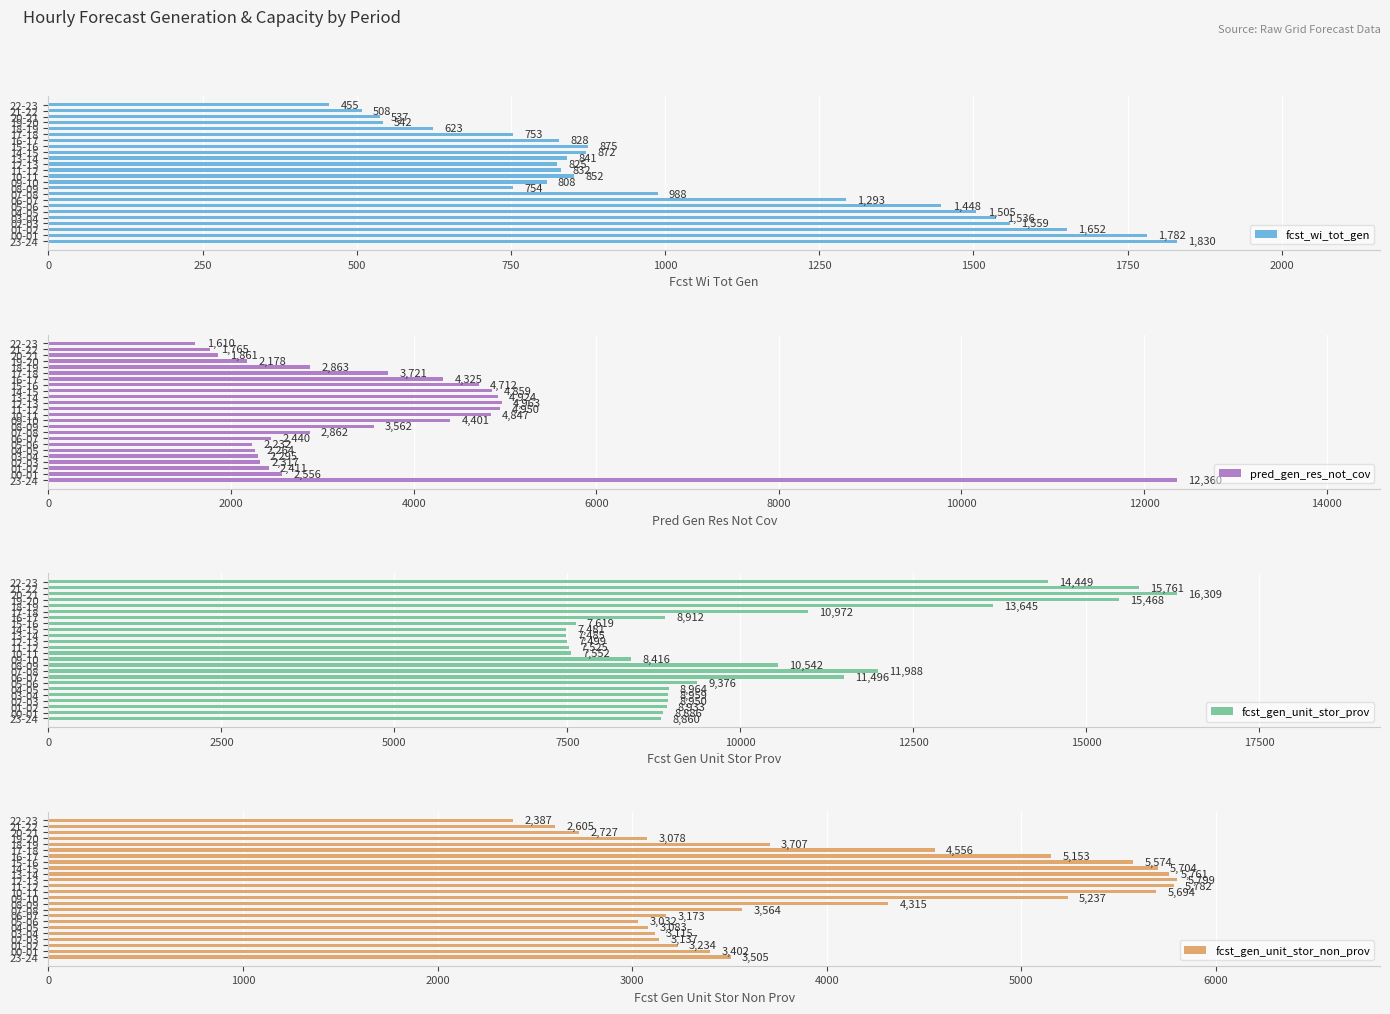

Which series has the largest range (max minus min)?

pred_gen_res_not_cov